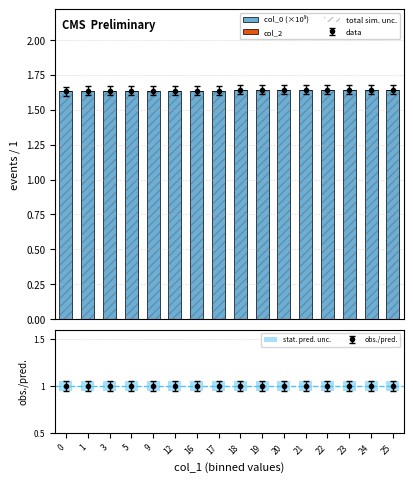

At which category is the sum across all series the highest?

25